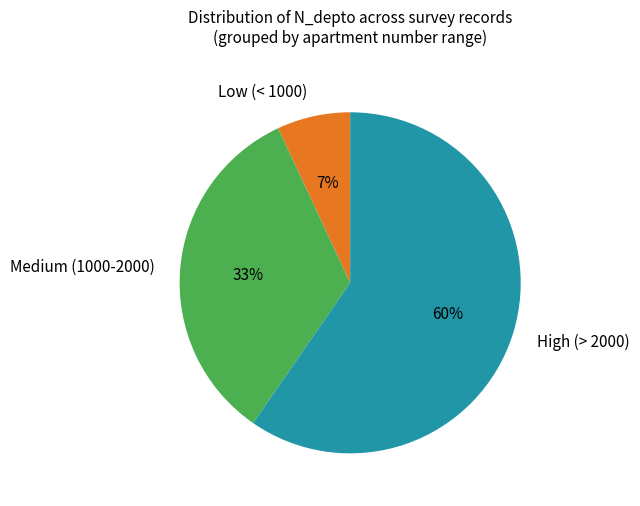

What percentage is the Low (< 1000) slice, to the nearest percent?

7%